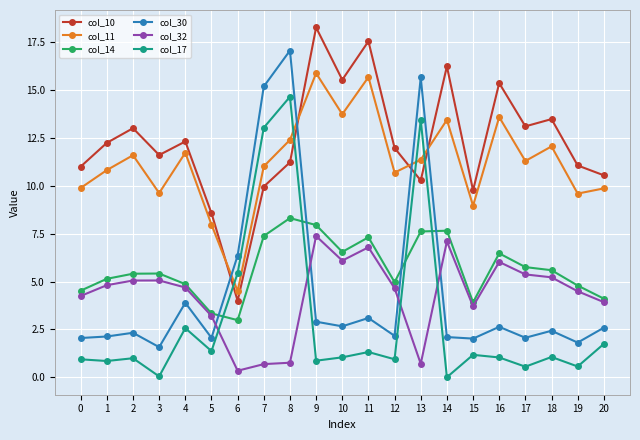

The col_10 series shows 3.7 at 2. True or false?

False